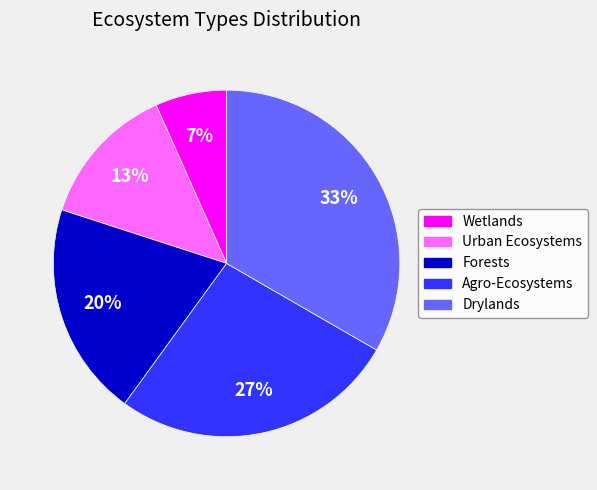

Is there any slice that represents more than half of the pie?

No